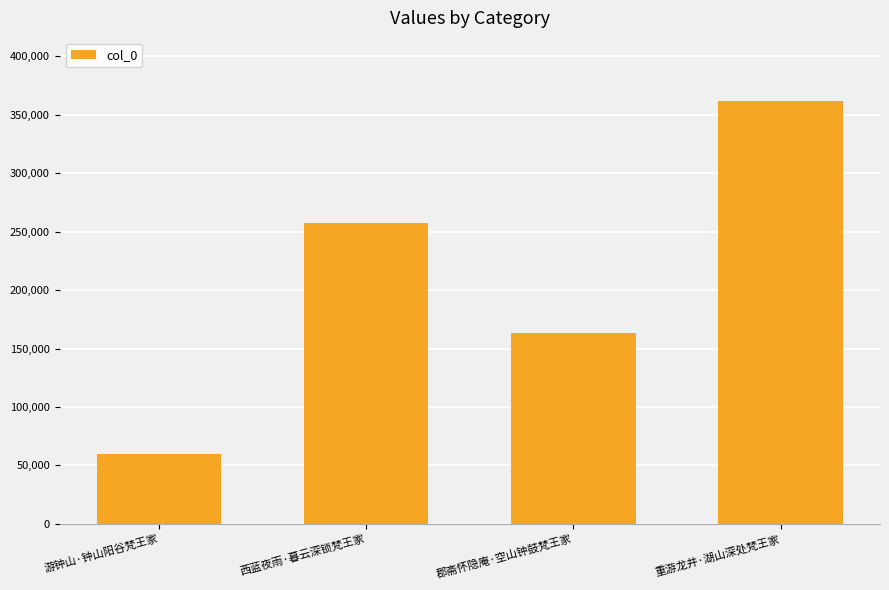

Are the bars grouped side by side (vs. stacked)?

No